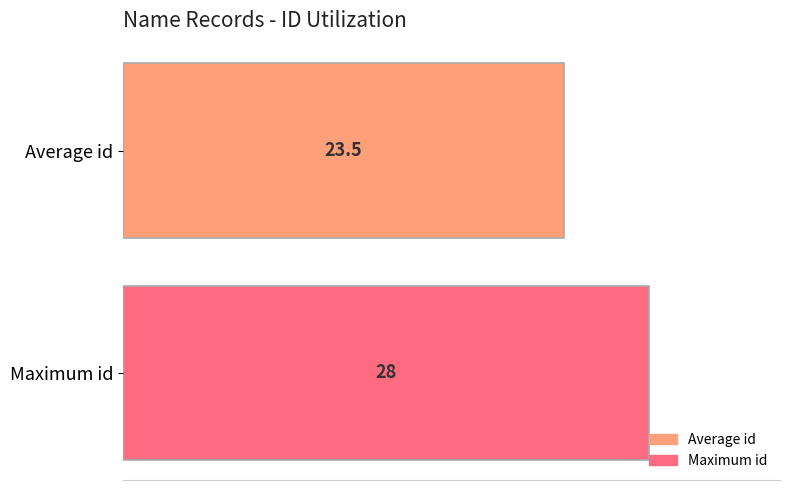

What is the highest value of the Average id series?

23.5